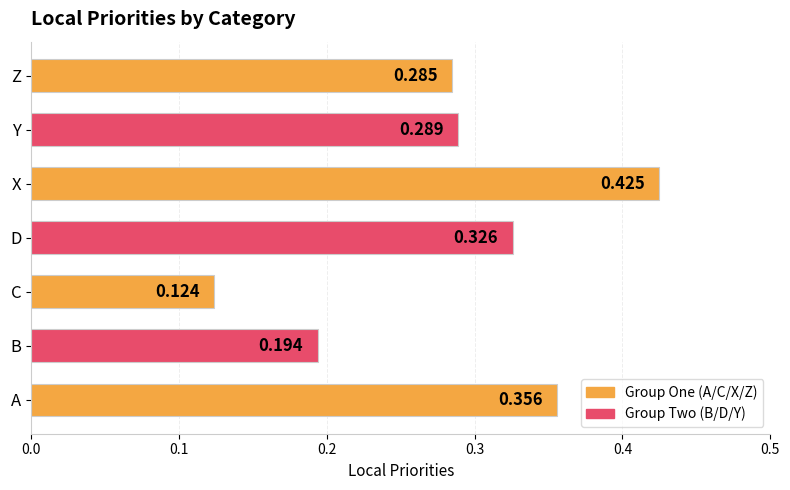

Where is the data nearest to the value 0?

C